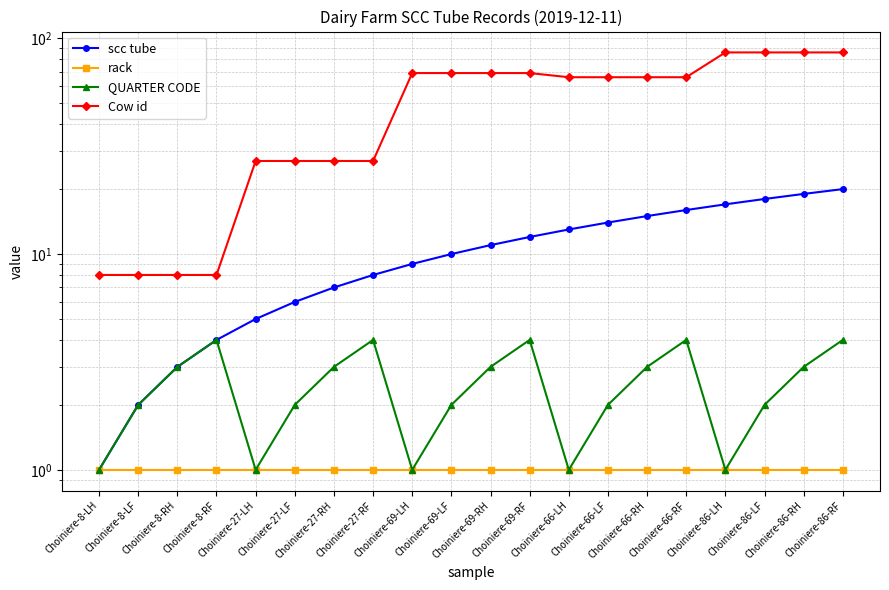

How many data points in scc tube are above 11?

9